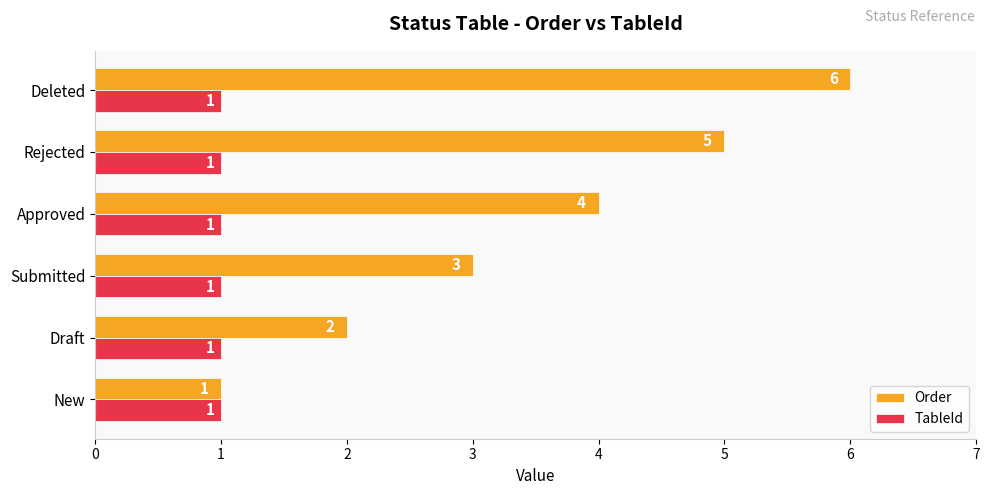

How many categories are shown in the chart?

6